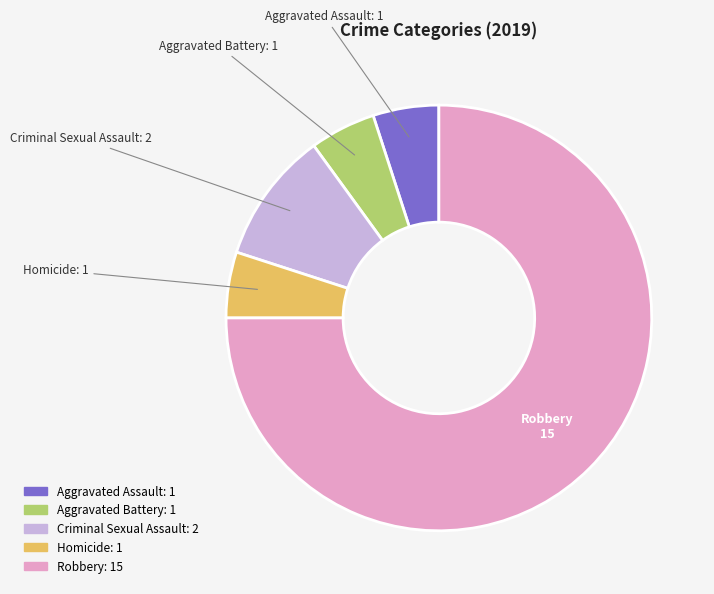

The Aggravated Assault slice represents 1% of the pie. True or false?

False